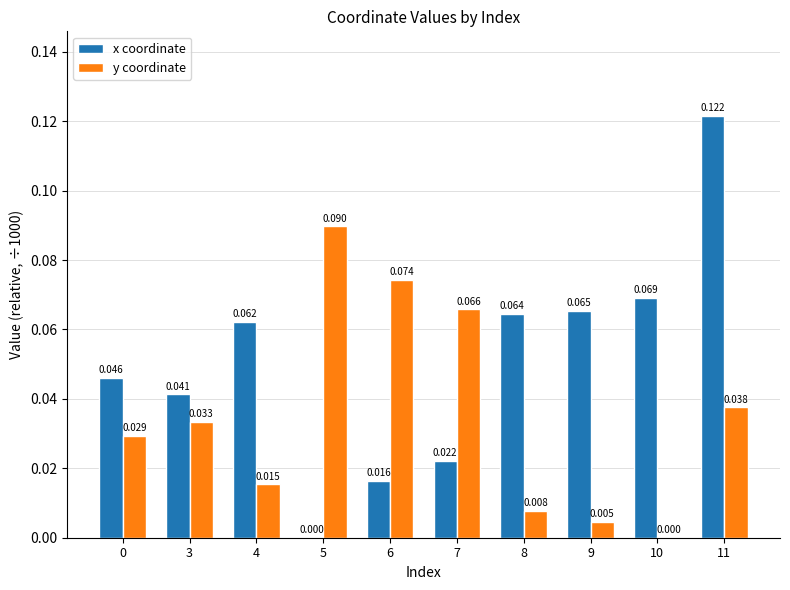

Which series changed the most between 3 and 10?

y coordinate